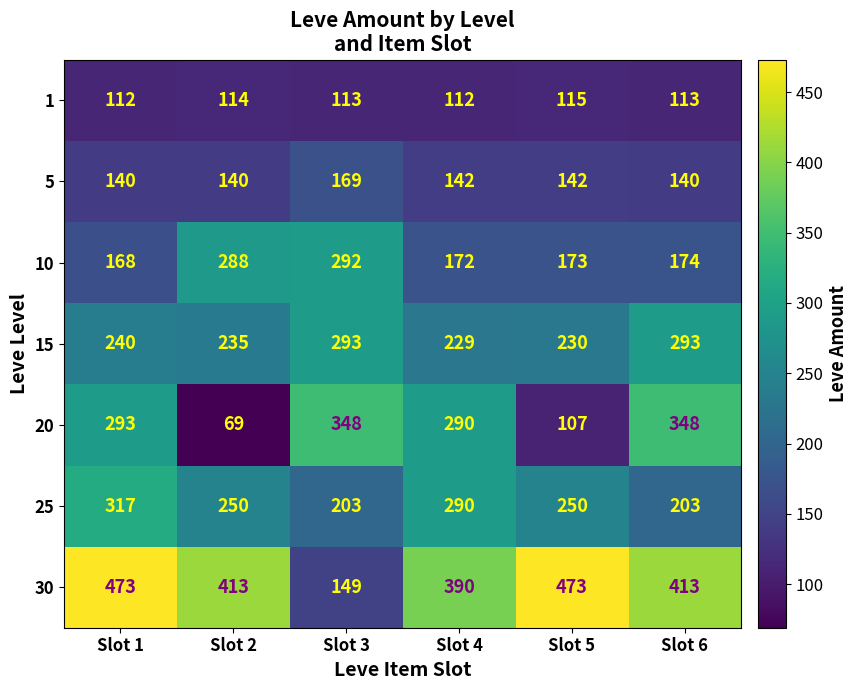

The value of 5 at Slot 5 is 142. True or false?

True